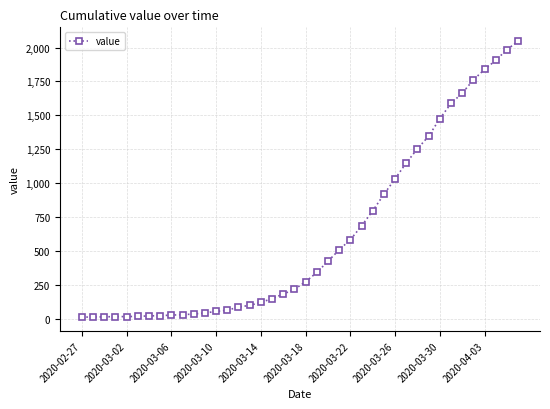

What is the average value?

621